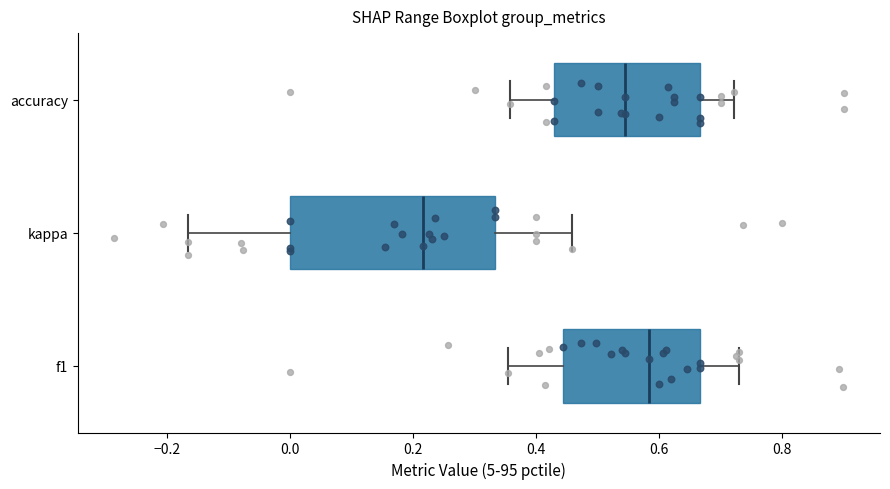

Comparing the boxes themselves (not the whiskers), which one is the widest?

kappa